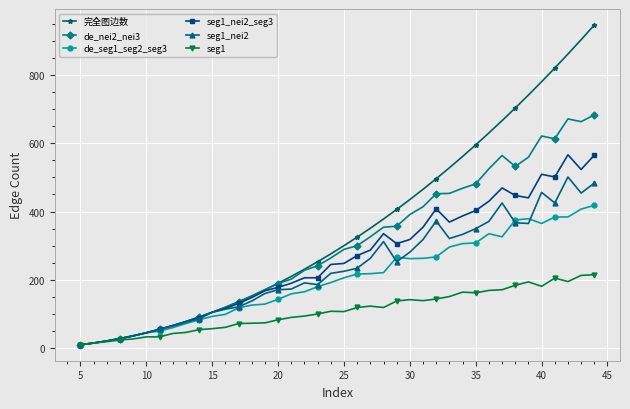

Which series has the largest total across all categories?

完全图边数